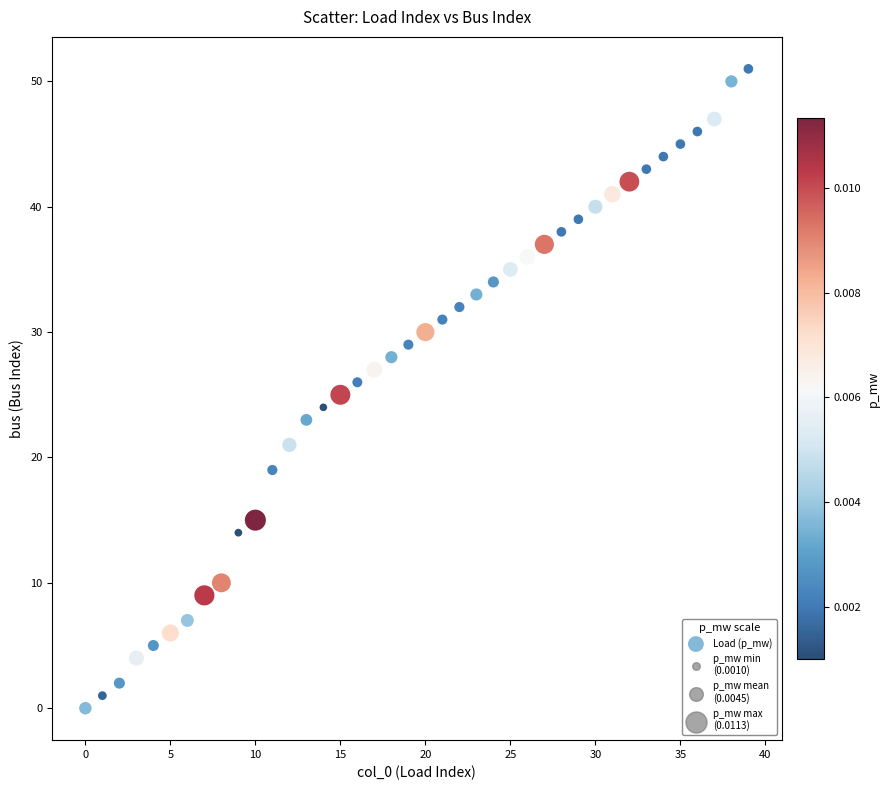

What is the range of Y values (max minus min)?

51